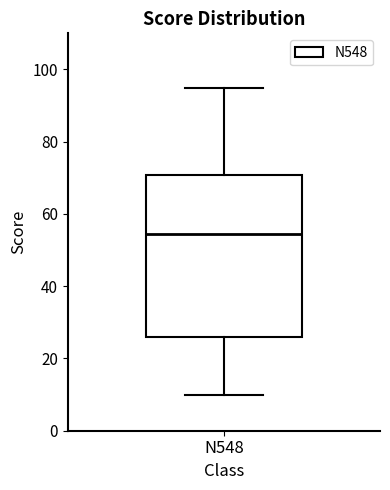

Read this box plot against the y-axis: the position of the median line, the range covered by the box, and the ends of both whiskers. The values are not printed on the chart, so give them approximately, as read against the axis.

median 54, box 26 to 70, whiskers 10 to 96